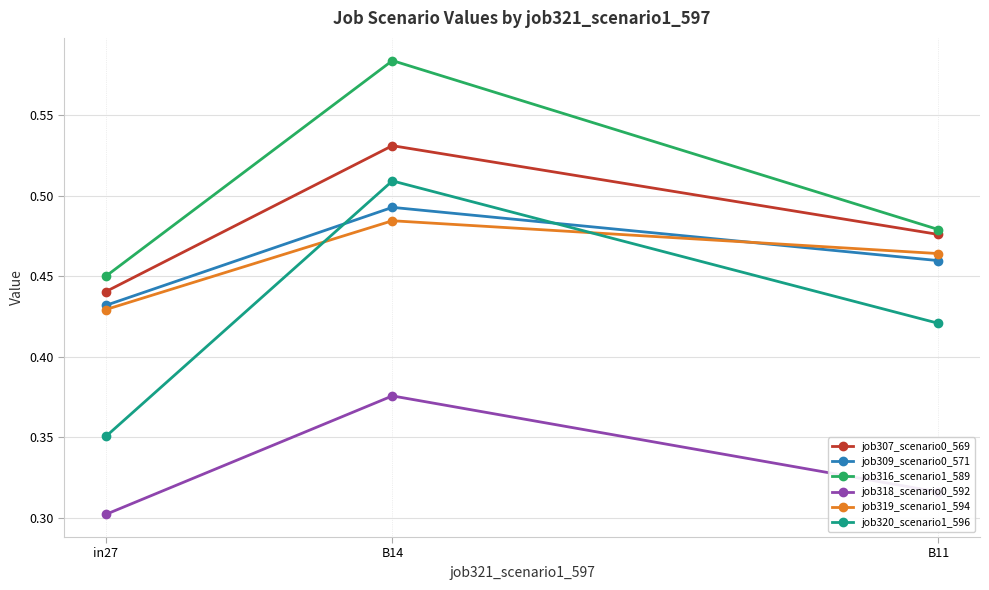

Does the chart have visible grid lines?

Yes